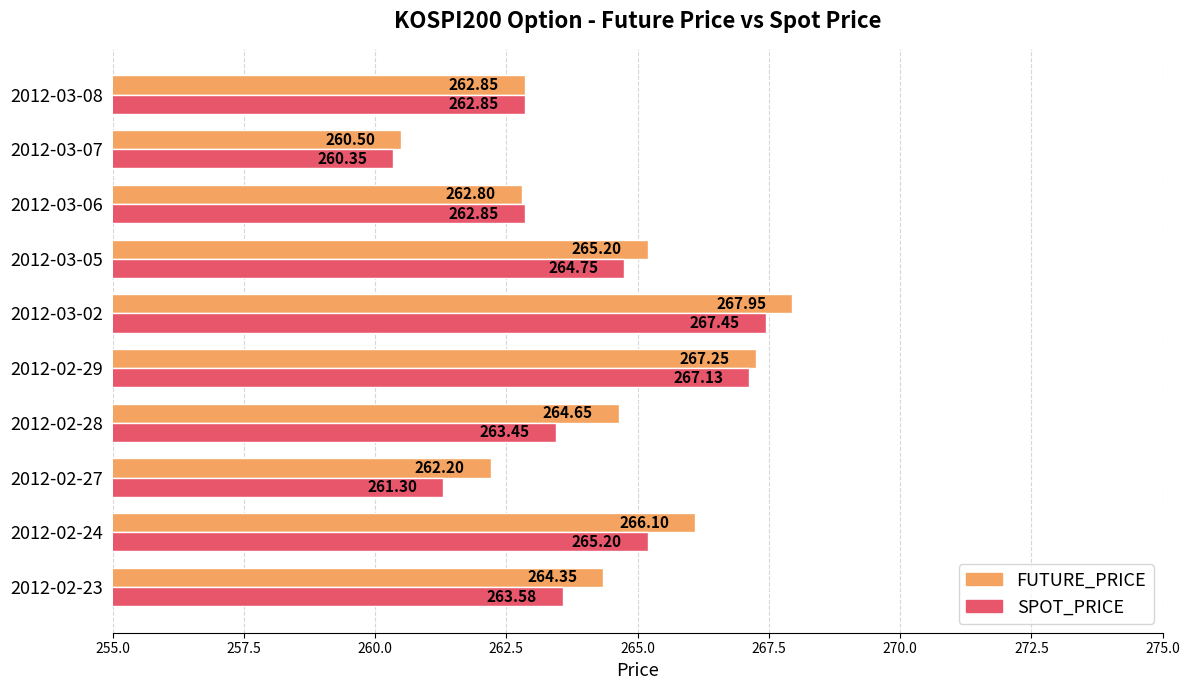

How many values in the SPOT_PRICE series are below 263?

4